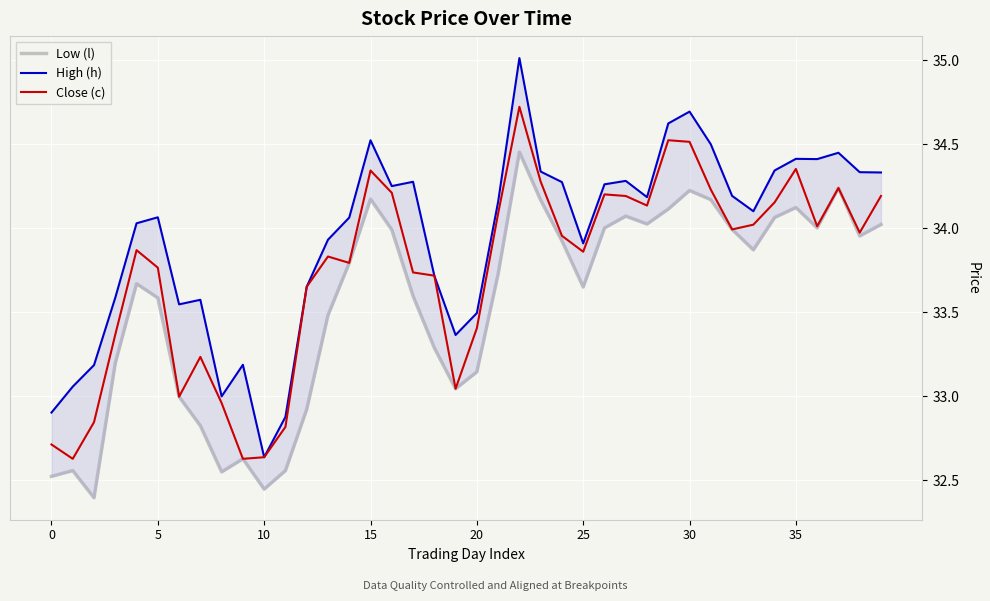

Is the value of Low (l) at 20 greater than the value of High (h) at 35?

Yes